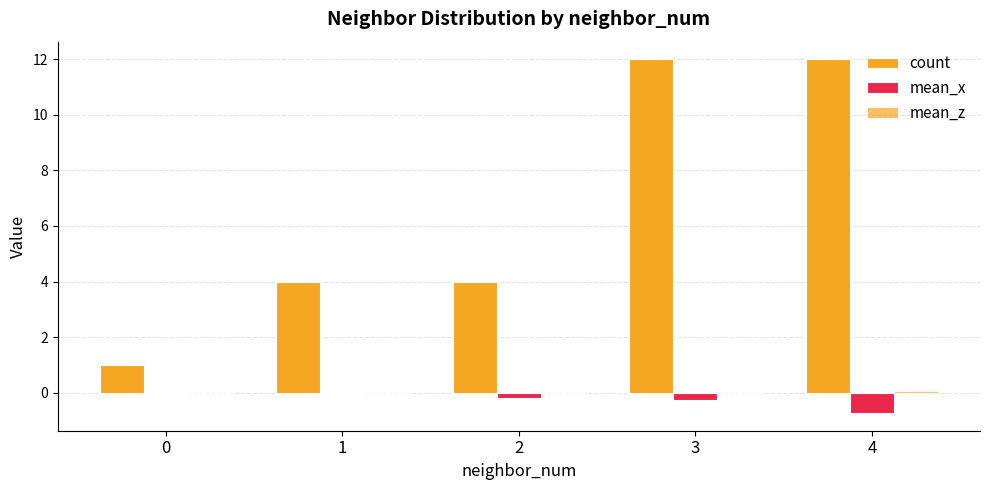

Reading left to right, transcribe all the data shown in this chart.

count: 1.0	4.0	4.0	12.0	12.0
mean_x: 0.0	-0.0	-0.2	-0.3	-0.7
mean_z: 0.0	0.0	-0.0	-0.0	0.1